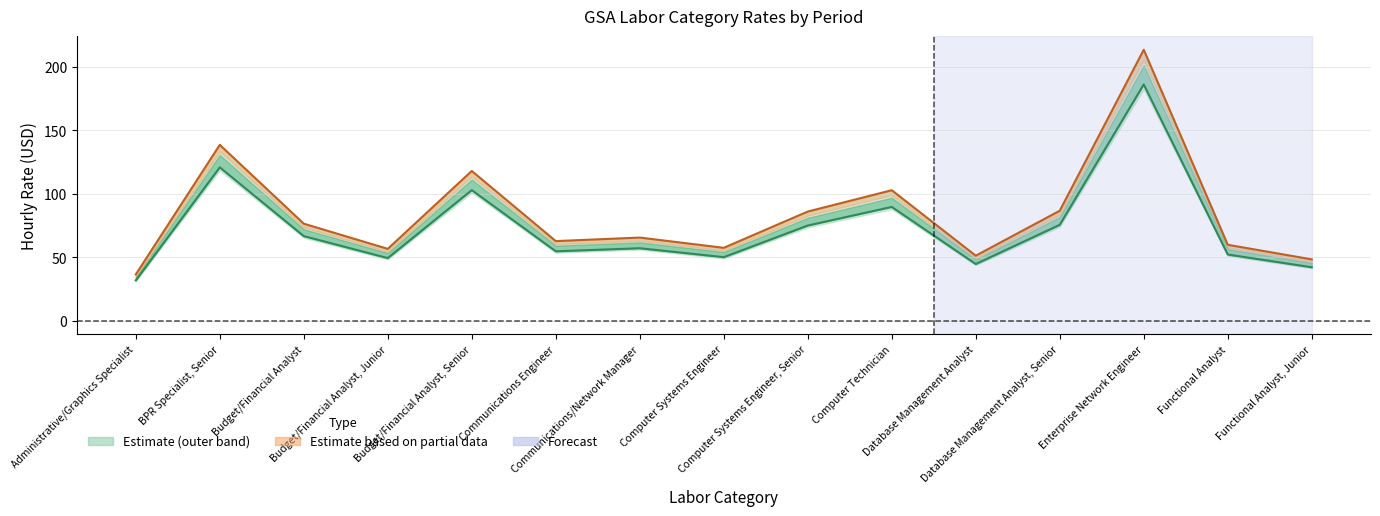

List the labels in order of 7/28/06-7/27/07 value, smallest first.

Administrative/Graphics Specialist, Functional Analyst, Junior, Database Management Analyst, Budget/Financial Analyst, Junior, Computer Systems Engineer, Functional Analyst, Communications Engineer, Communications/Network Manager, Budget/Financial Analyst, Computer Systems Engineer, Senior, Database Management Analyst, Senior, Computer Technician, Budget/Financial Analyst, Senior, BPR Specialist, Senior, Enterprise Network Engineer